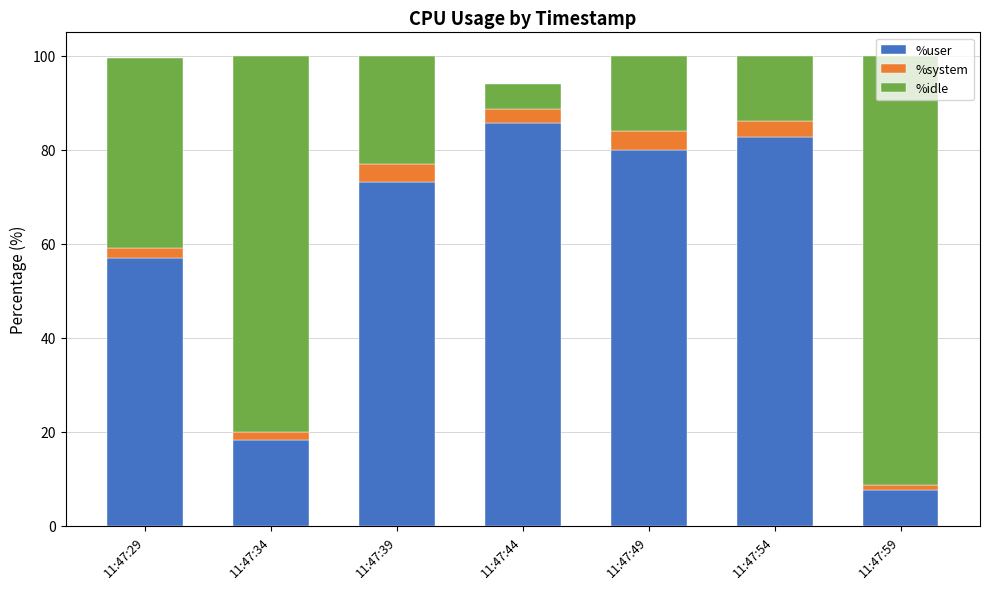

The value of %user at 11:47:44 is 85.8. True or false?

True